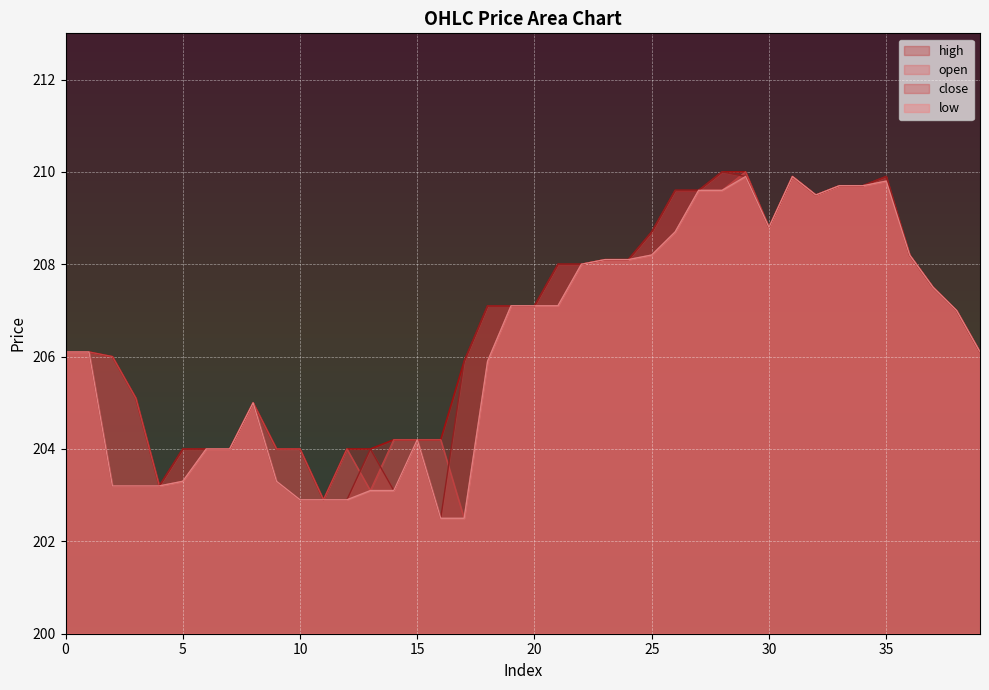

At 14, list the series in order from smallest to largest.

close, low, open, high